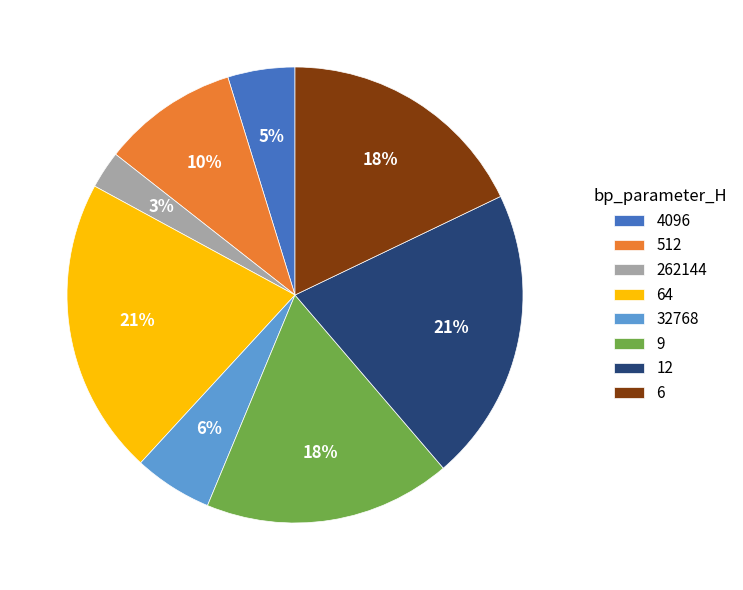

Which category has the smallest portion of the pie?

262144